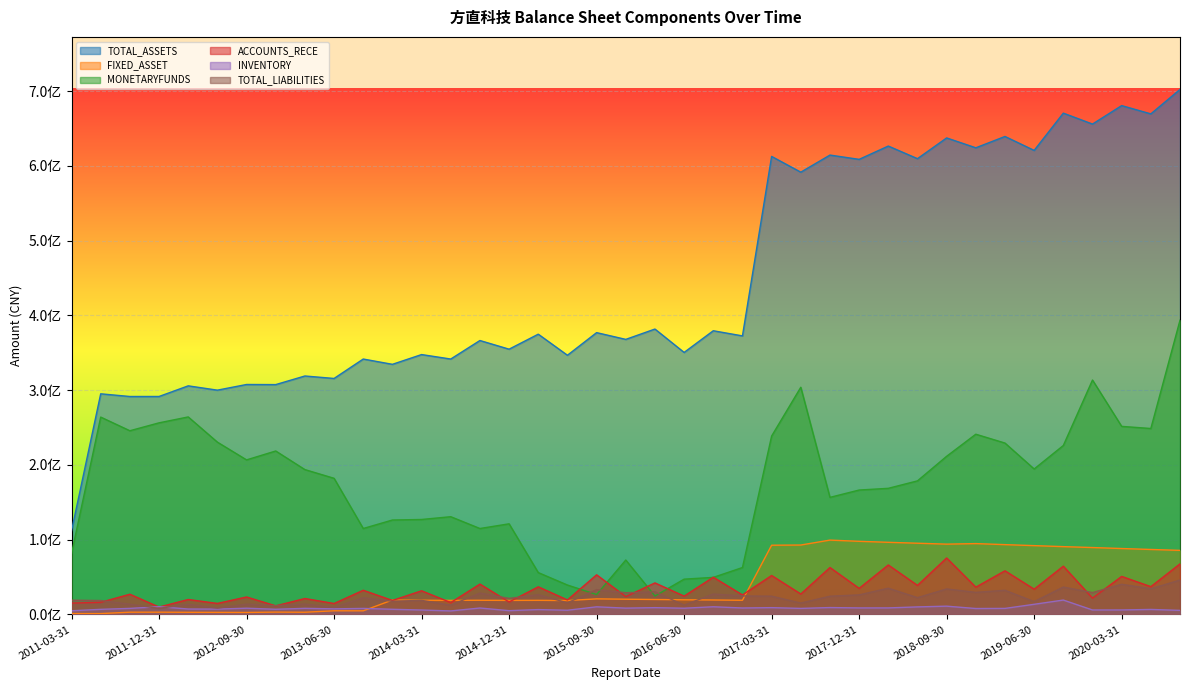

Does the chart display data point markers on the line(s)?

No